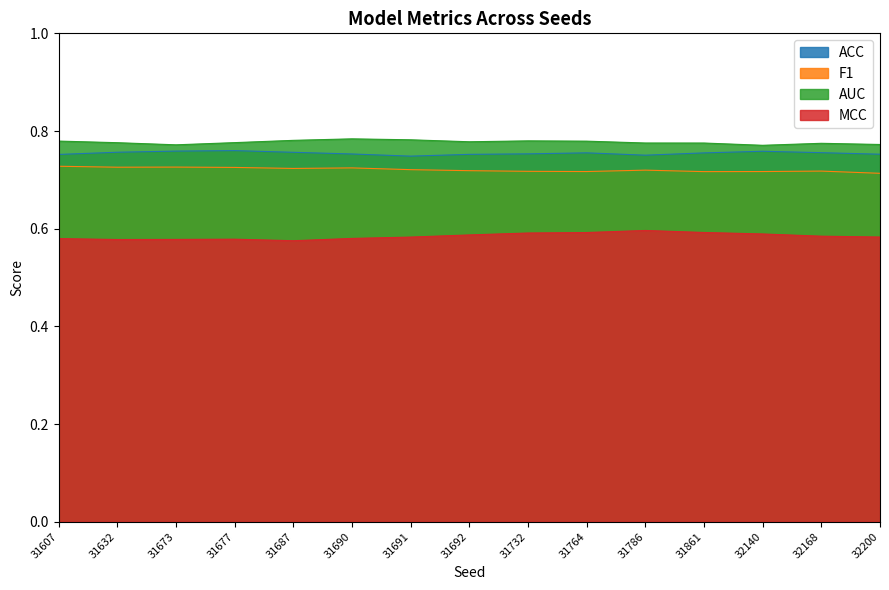

True or false: AUC and F1 intersect in this chart.

False